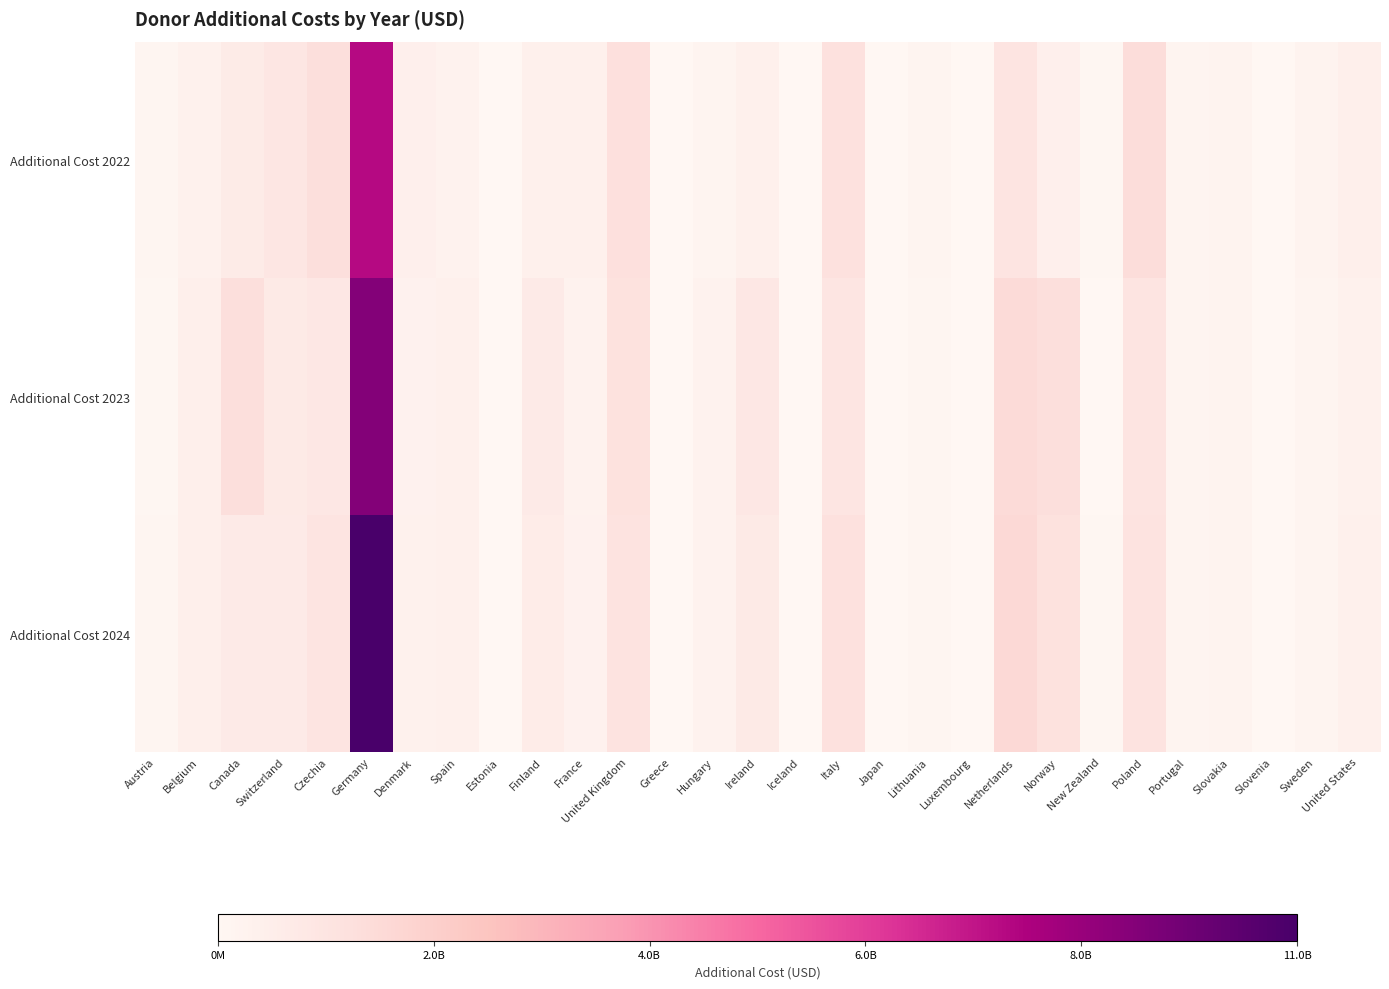

Rank the series at Estonia from highest to lowest value.

Additional Cost 2022, Additional Cost 2023, Additional Cost 2024